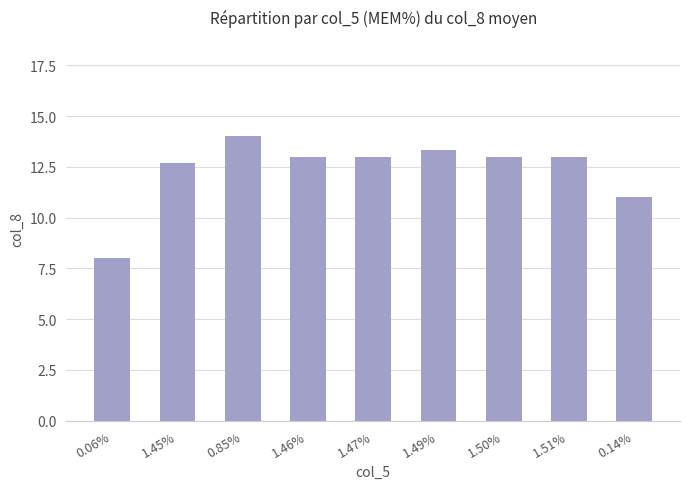

What is the difference between the maximum and minimum values?

6.0